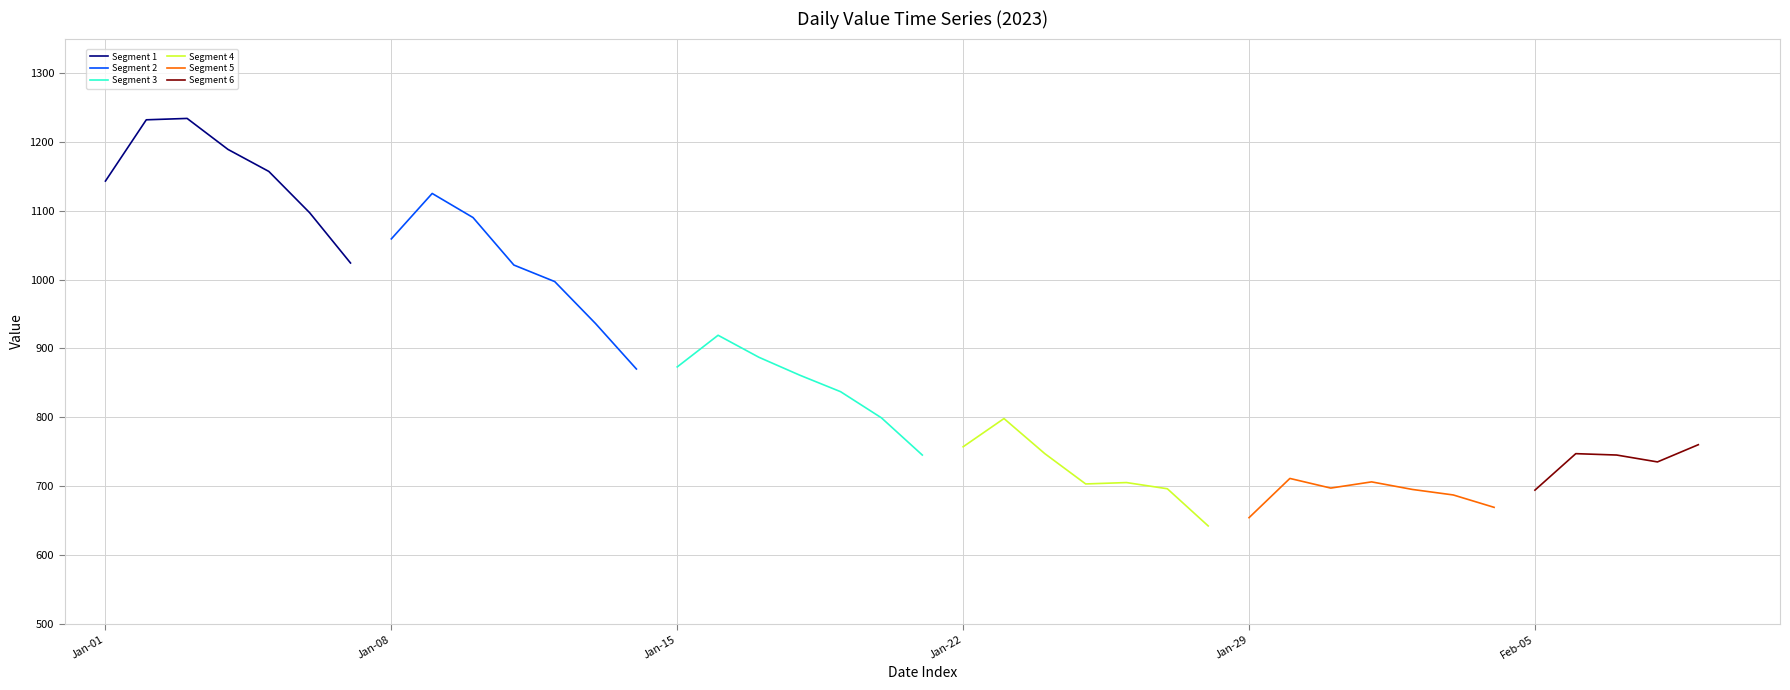

True or false: Jan week3 and Jan week2 cross at least once.

False